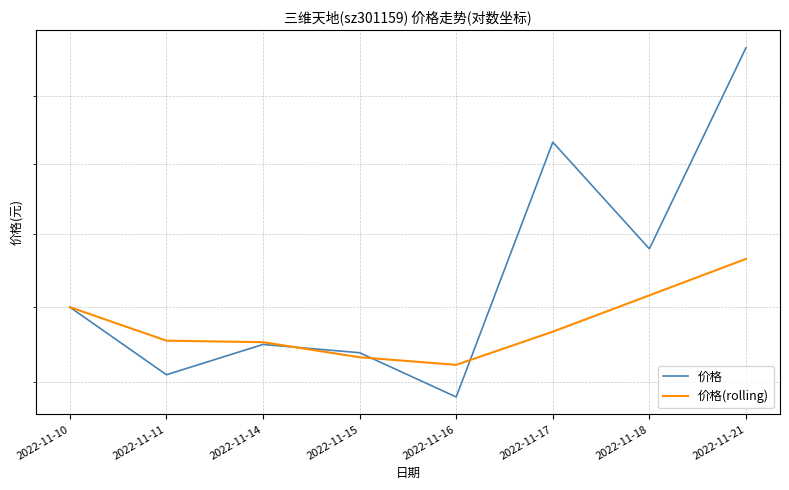

List the labels in order of 价格(rolling) value, largest first.

2022-11-21, 2022-11-18, 2022-11-10, 2022-11-17, 2022-11-11, 2022-11-14, 2022-11-15, 2022-11-16